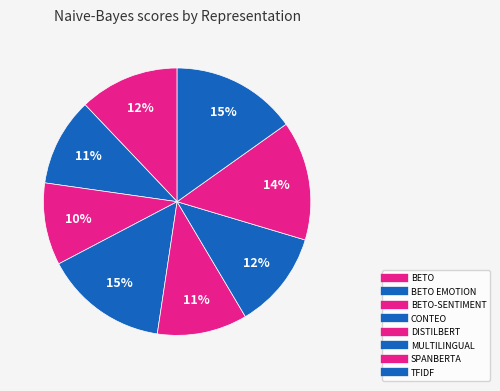

Rank the categories by value from highest to lowest.

TFIDF, CONTEO, SPANBERTA, BETO, MULTILINGUAL, DISTILBERT, BETO EMOTION, BETO-SENTIMENT